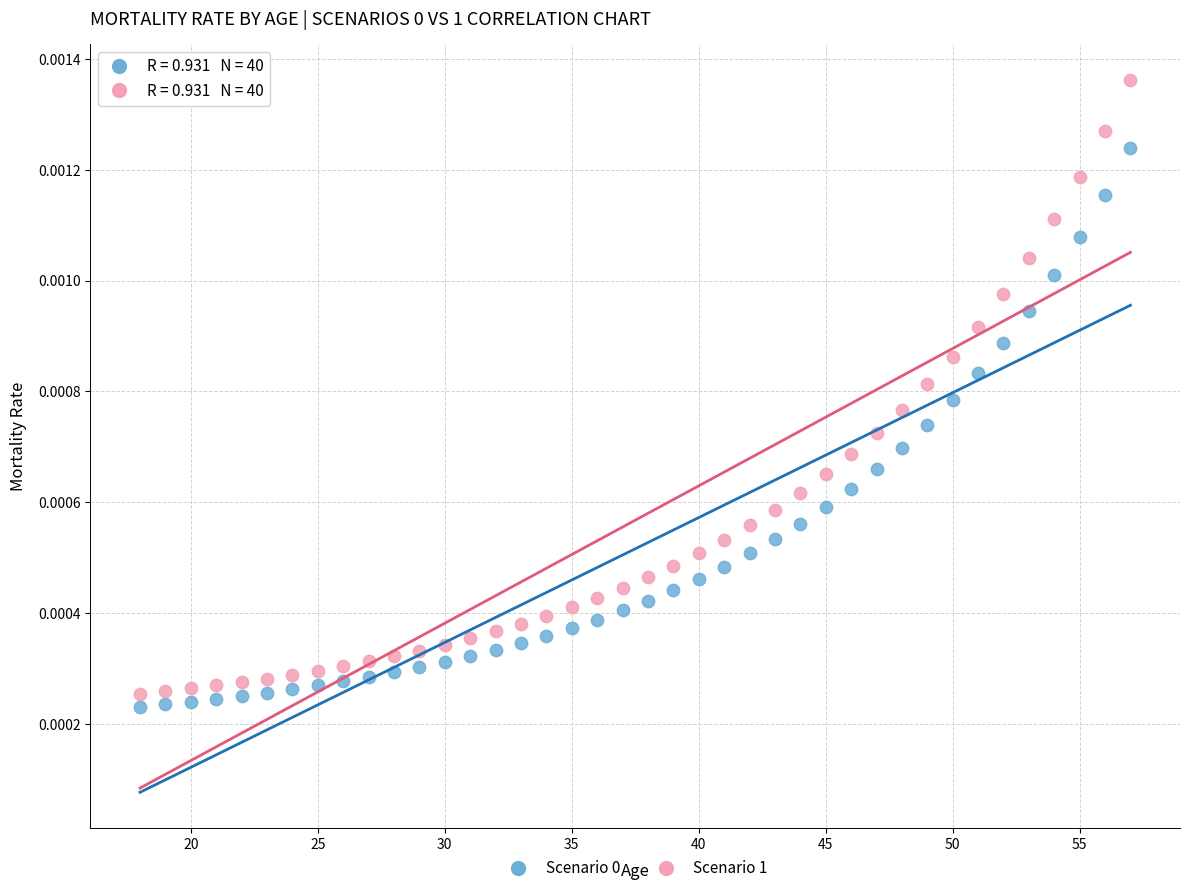

Which series reaches the maximum Y coordinate?

Scenario 1